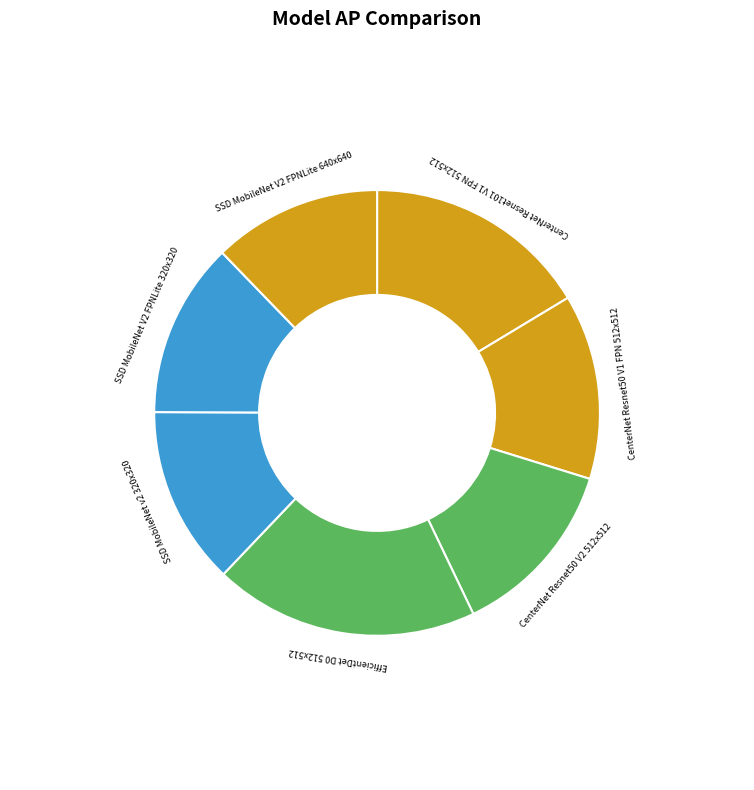

True or false: EfficientDet D0 512x512 accounts for 19% of the total.

True